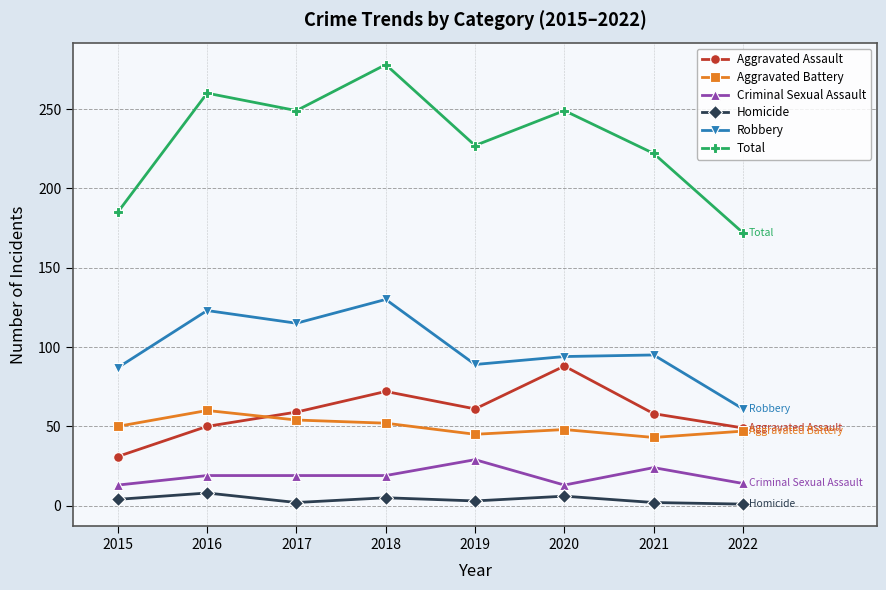

Which series changed the most between 2016 and 2021?

Total